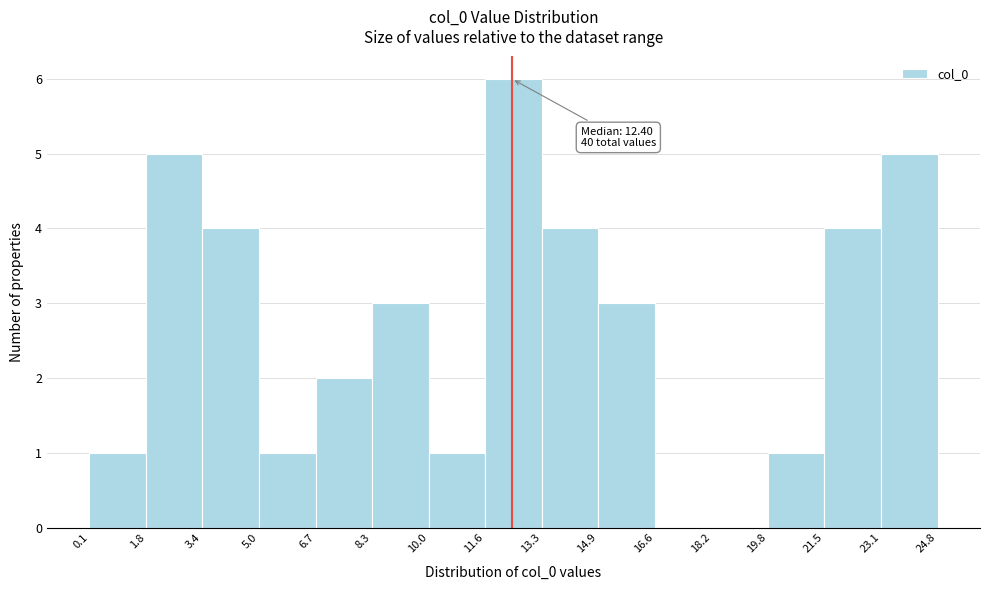

Which range on the x-axis has the tallest bar?

11.6 to 13.3